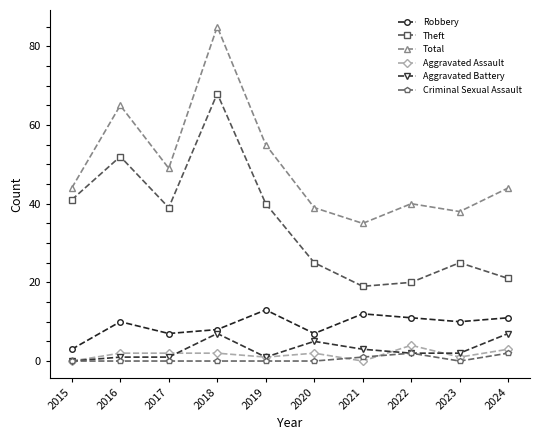

True or false: Total has a value of 65 at 2017.

False